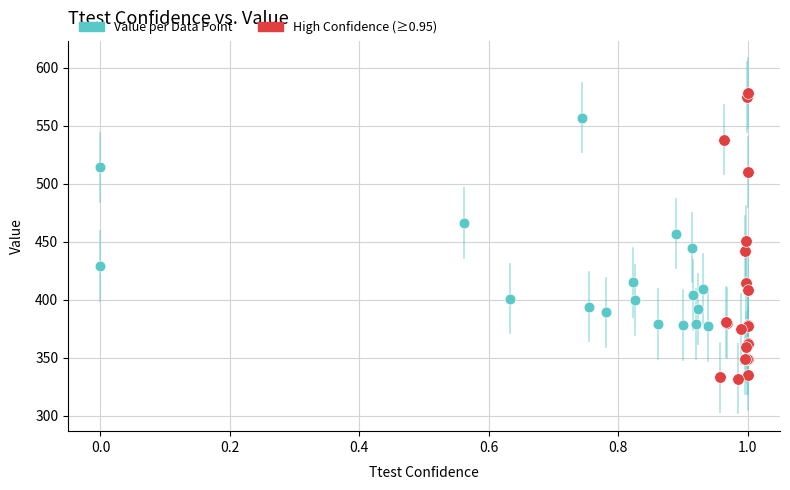

Which series contains the highest Y value?

High Confidence (≥0.95)